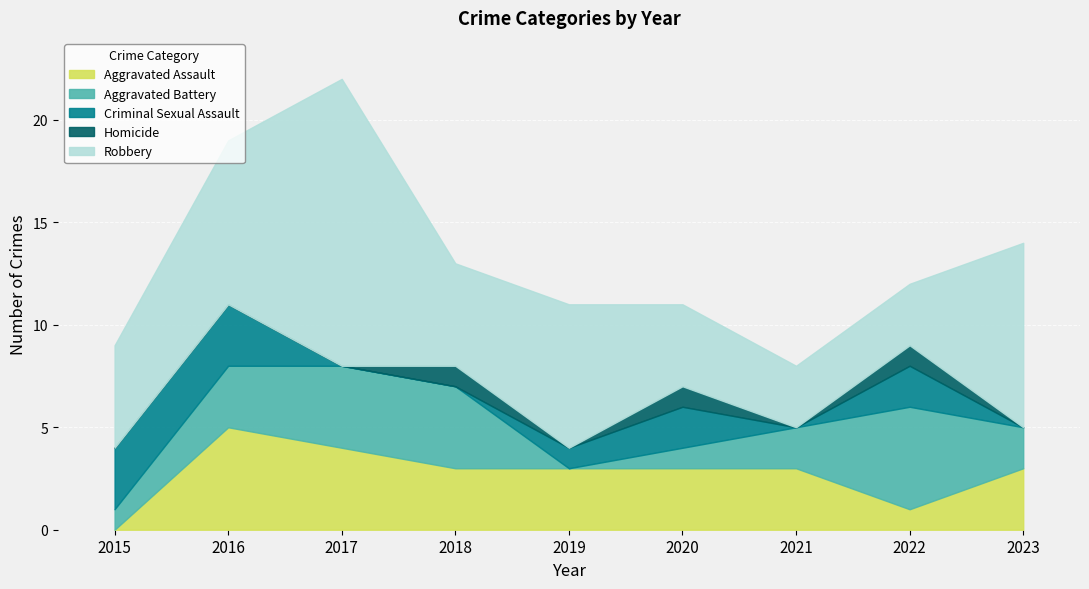

At which category is the sum across all series the highest?

2017